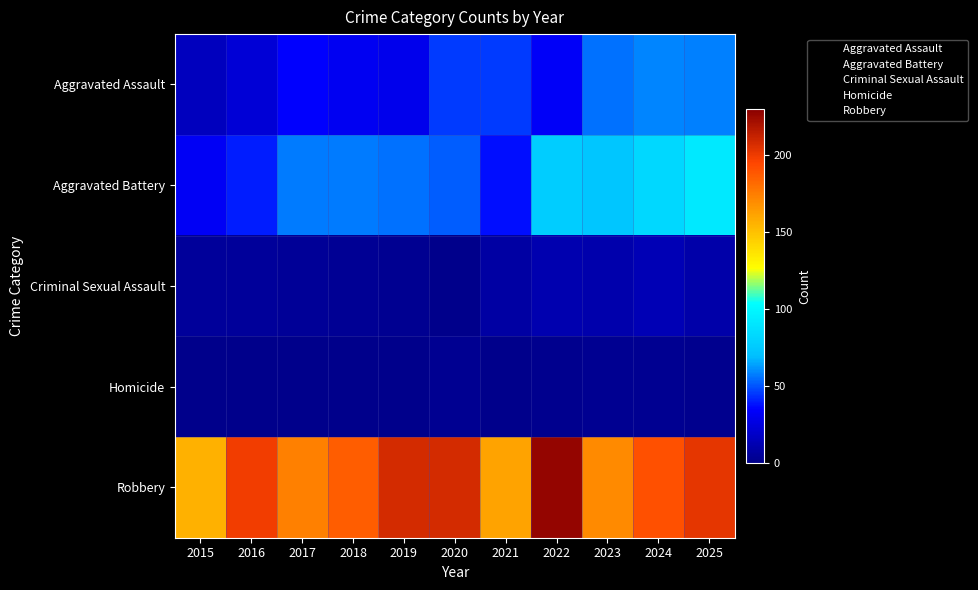

Which has a higher value, 2022 or 2017?

2017